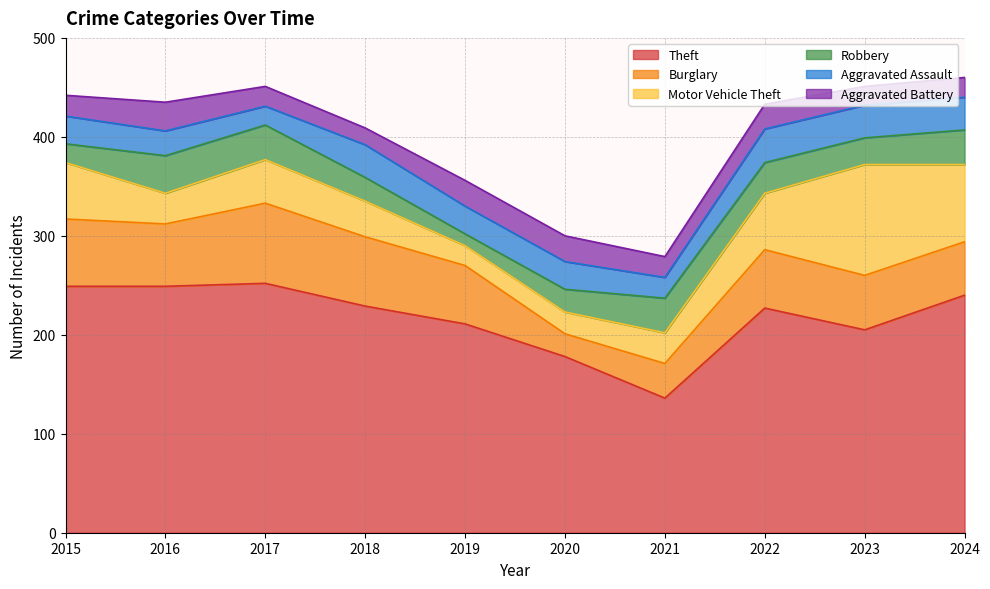

Does the chart display data point markers on the line(s)?

No